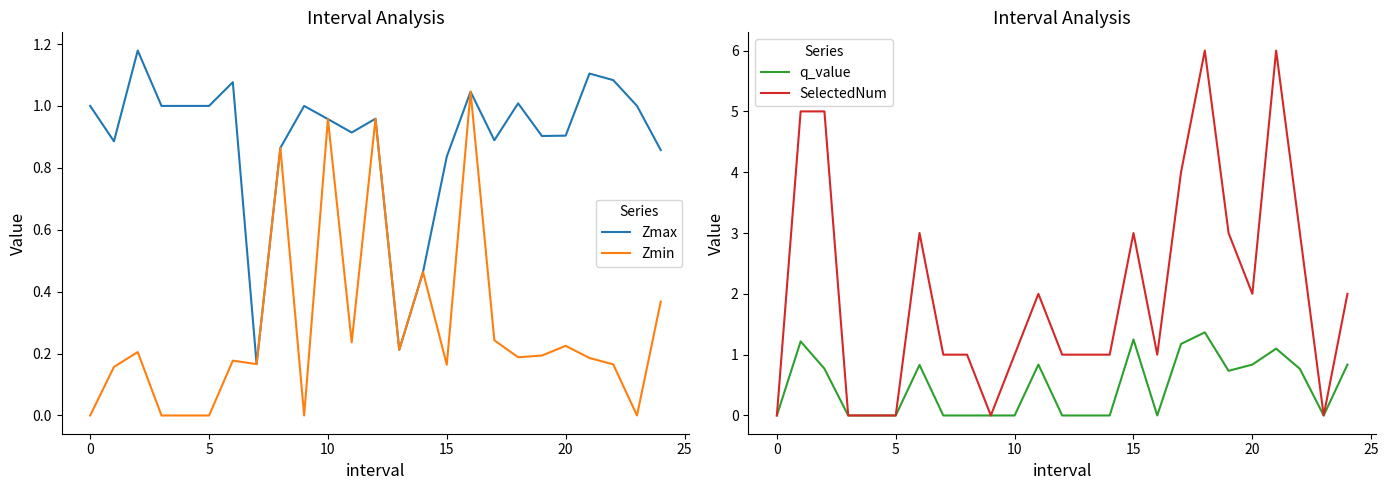

The Zmax series shows 0.2 at 13. True or false?

True